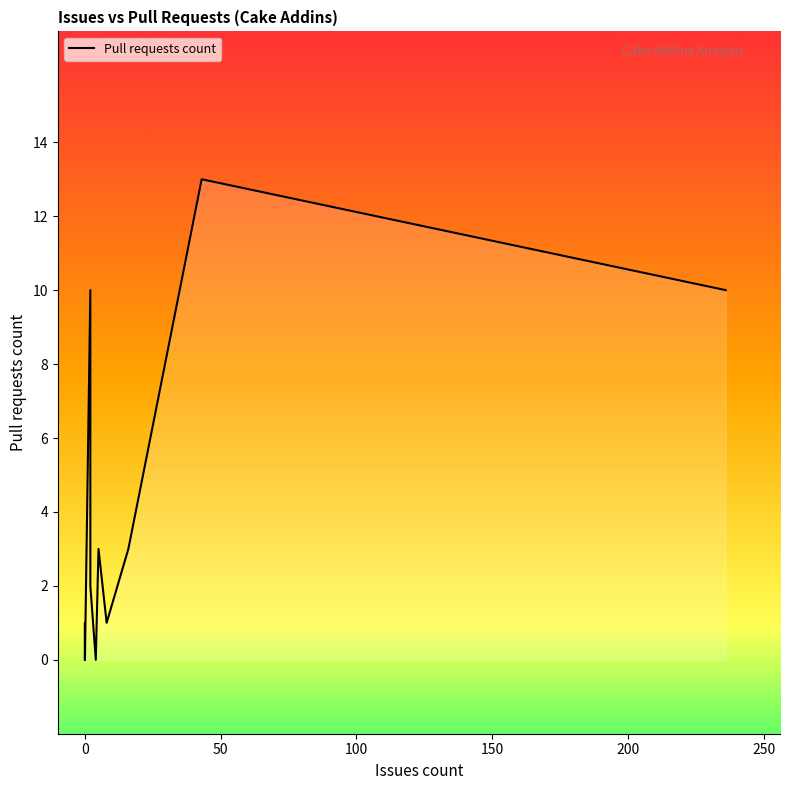

What is the sum of all values?

43